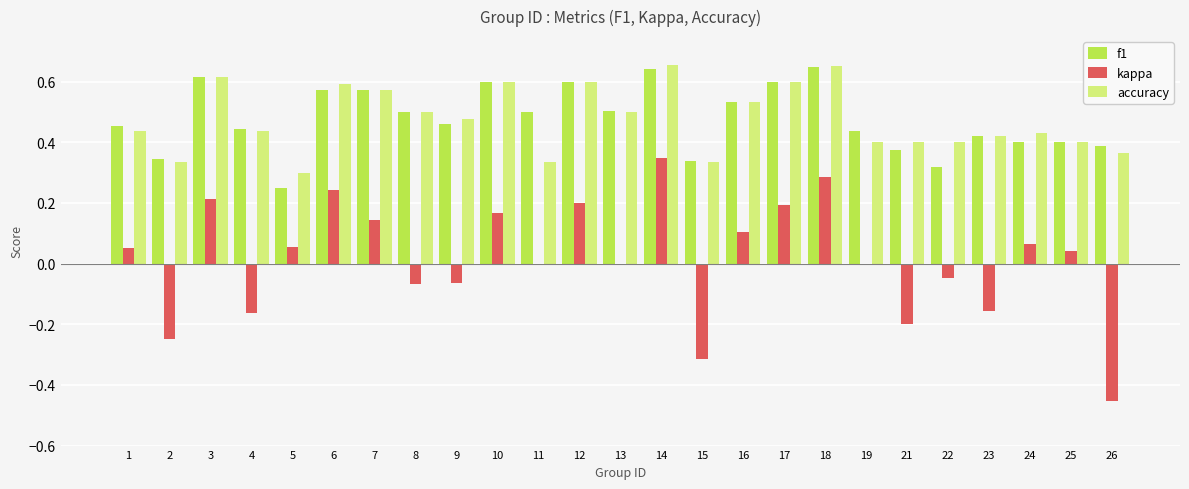

Which series changed the most between 3 and 15?

kappa